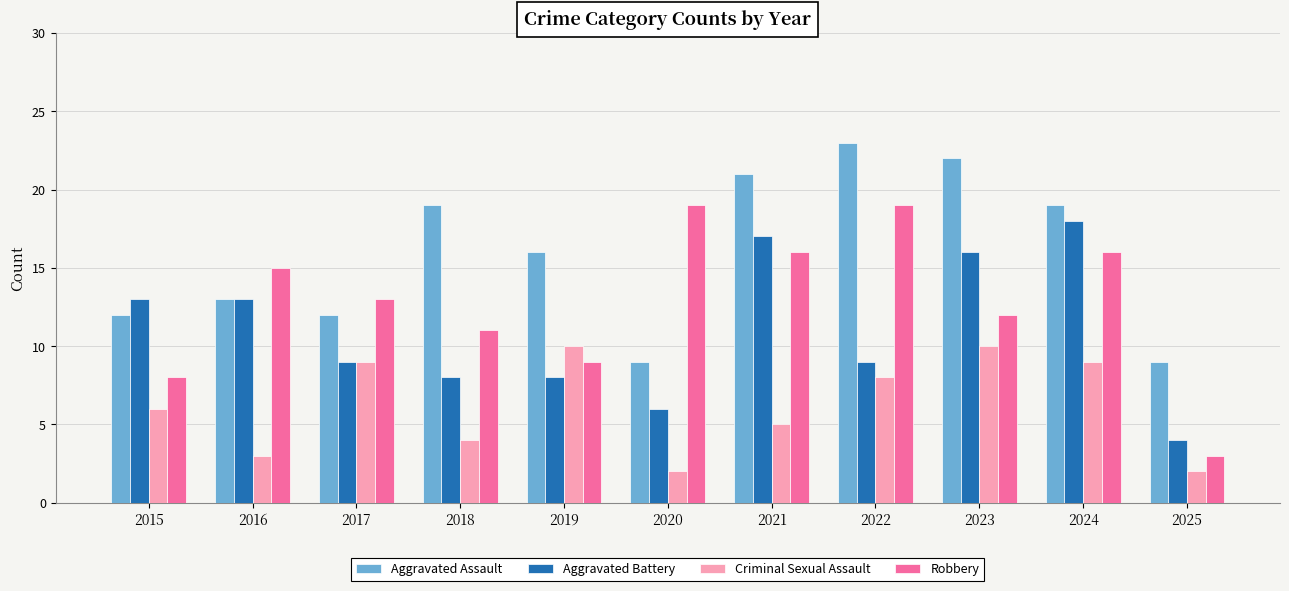

List the series in order of their peak value, highest first.

Aggravated Assault, Robbery, Aggravated Battery, Criminal Sexual Assault